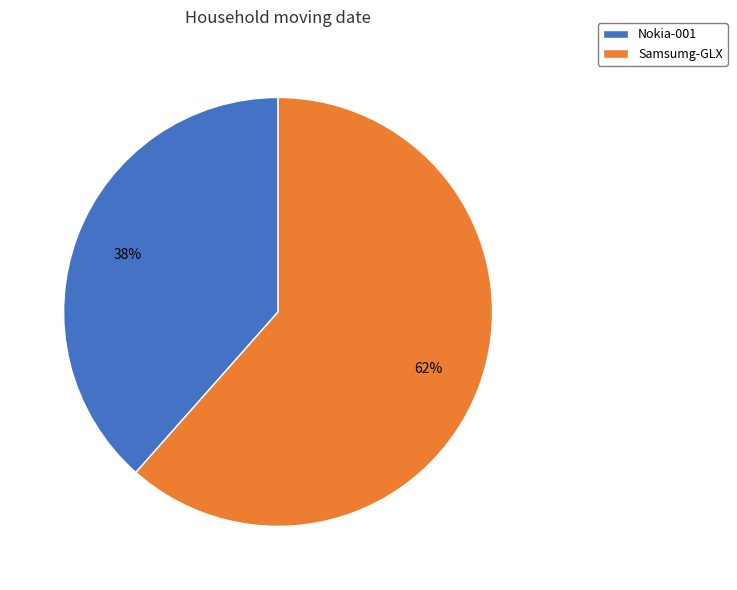

How many segments does this pie chart have?

2